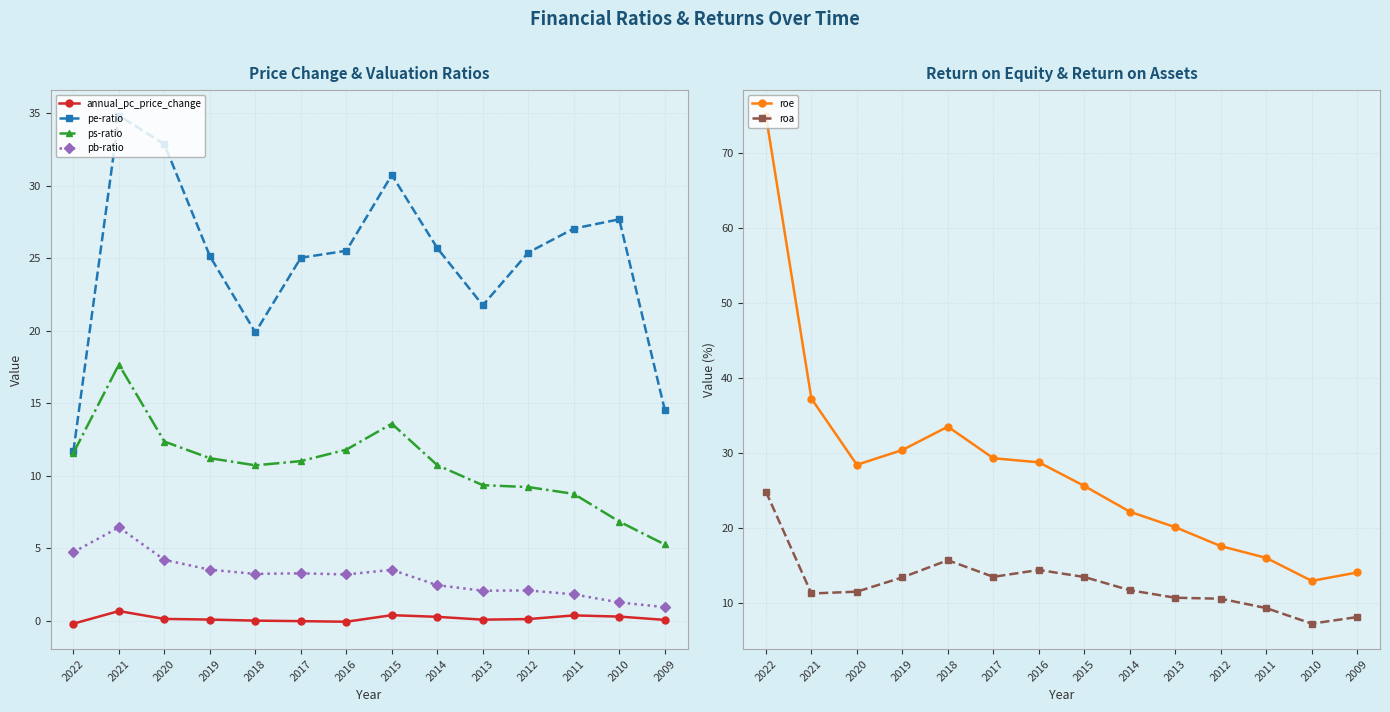

Rank the categories by annual_pc_price_change value from highest to lowest.

2021, 2015, 2011, 2010, 2014, 2020, 2012, 2019, 2013, 2009, 2018, 2017, 2016, 2022